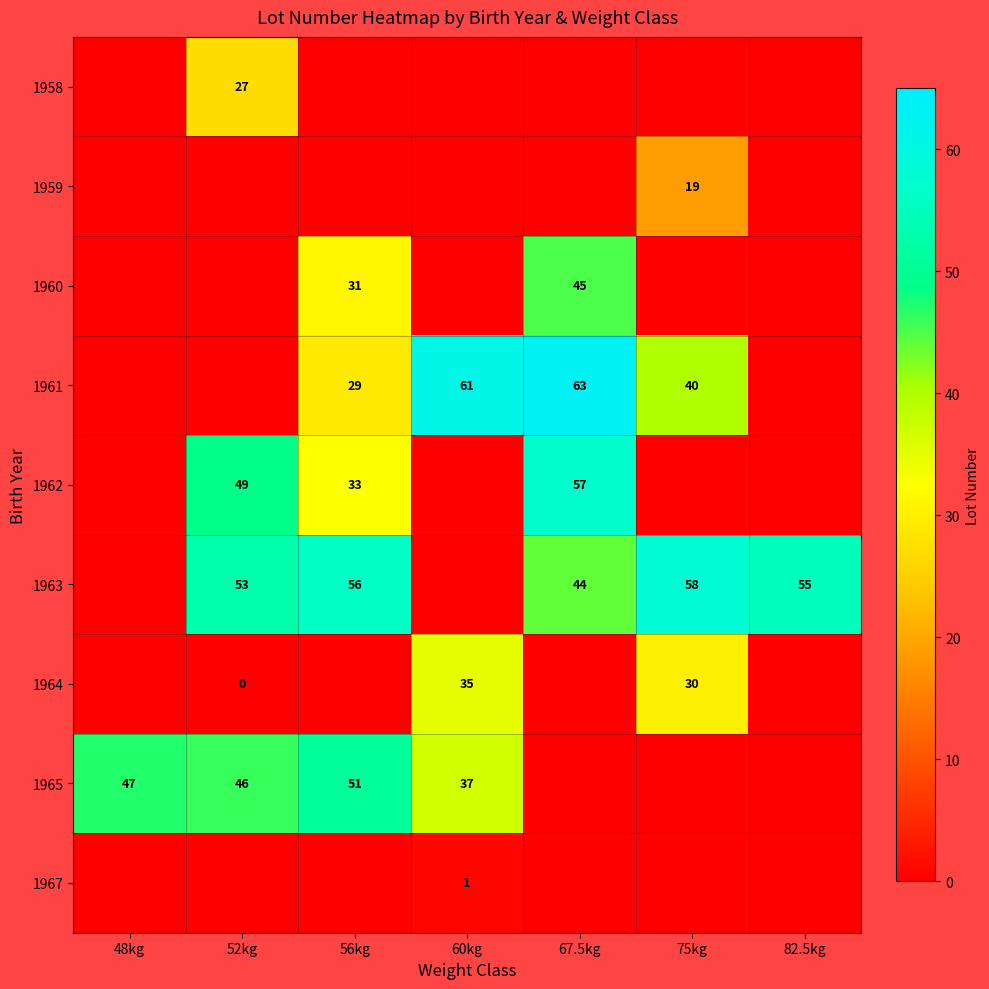

True or false: 1964 has a value of 16 at 60kg.

False